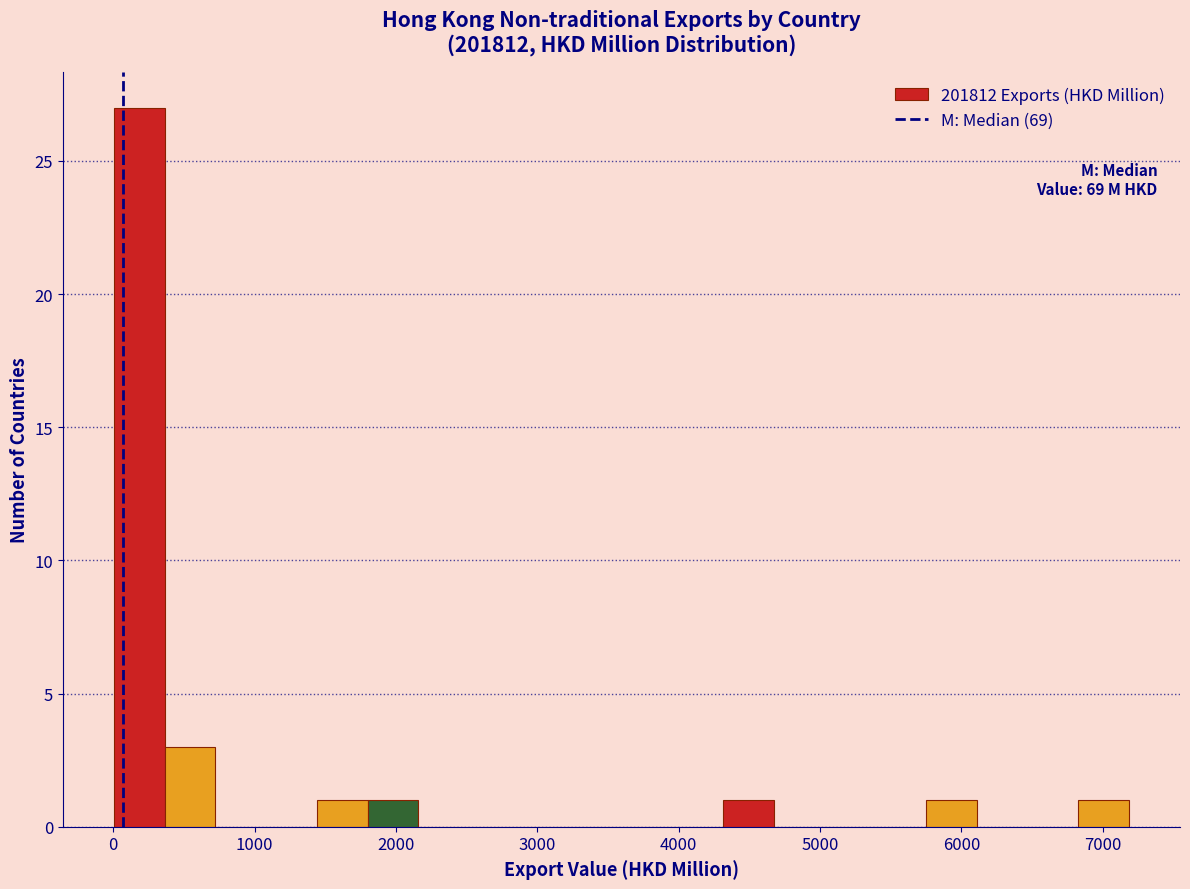

Read against the x-axis, roughly where is the centre of the tallest bar?

200